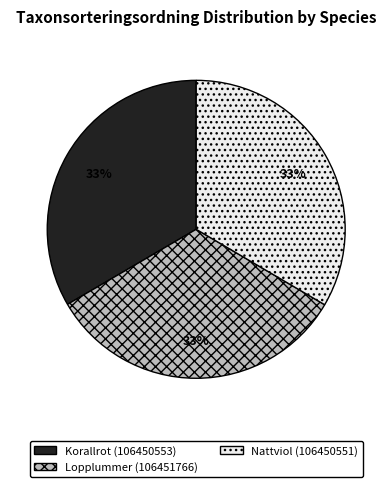

Is there any slice that represents more than half of the pie?

No